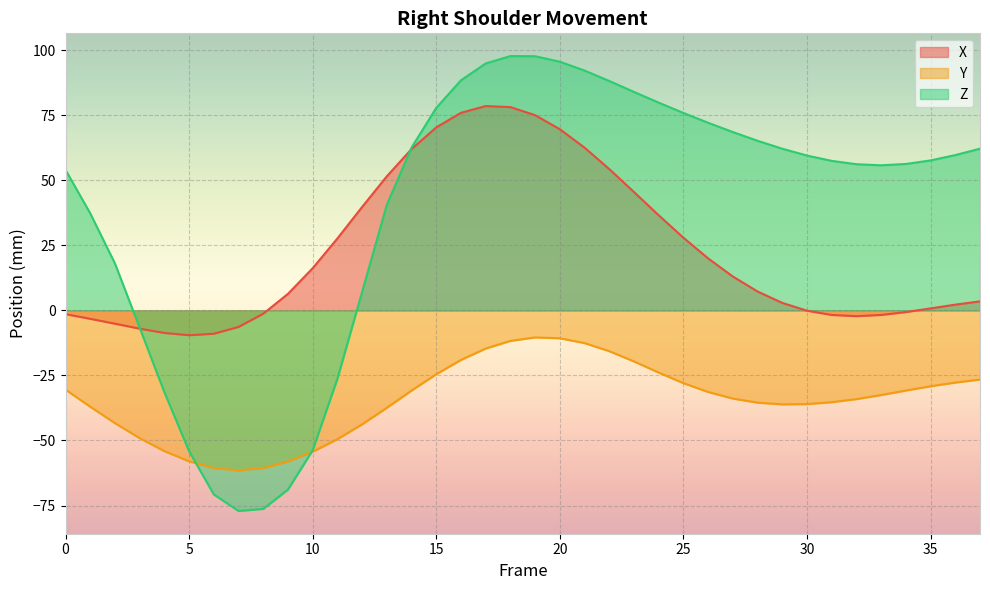

In X, how many points are lower than both neighbors (excluding endpoints)?

2